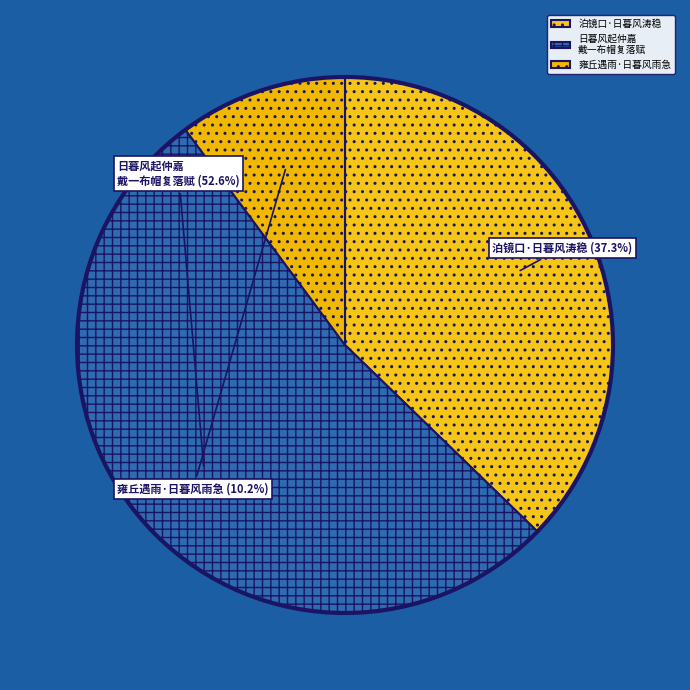

What is the majority slice?

日暮风起仲嘉 戴一布帽复落赋